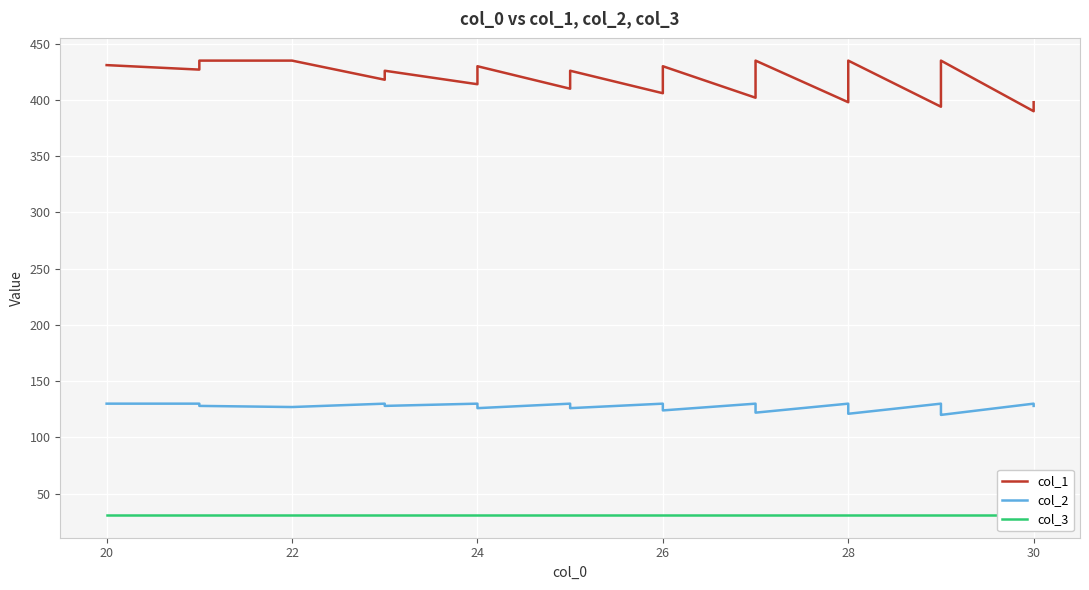

The value of col_3 at 26 is 31. True or false?

True